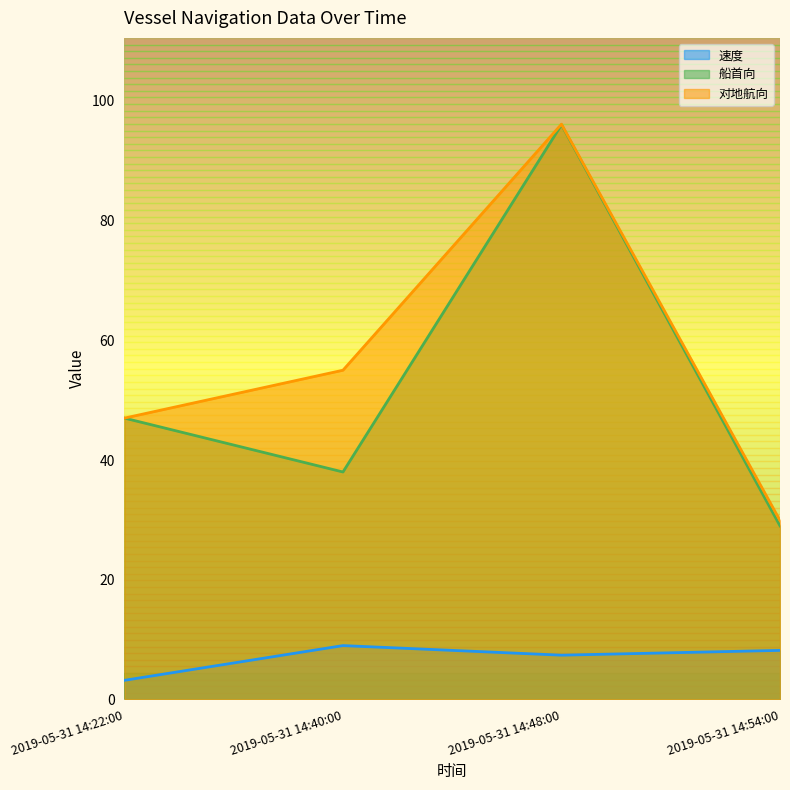

At which category does 船首向 reach its first local valley?

2019-05-31 14:40:00